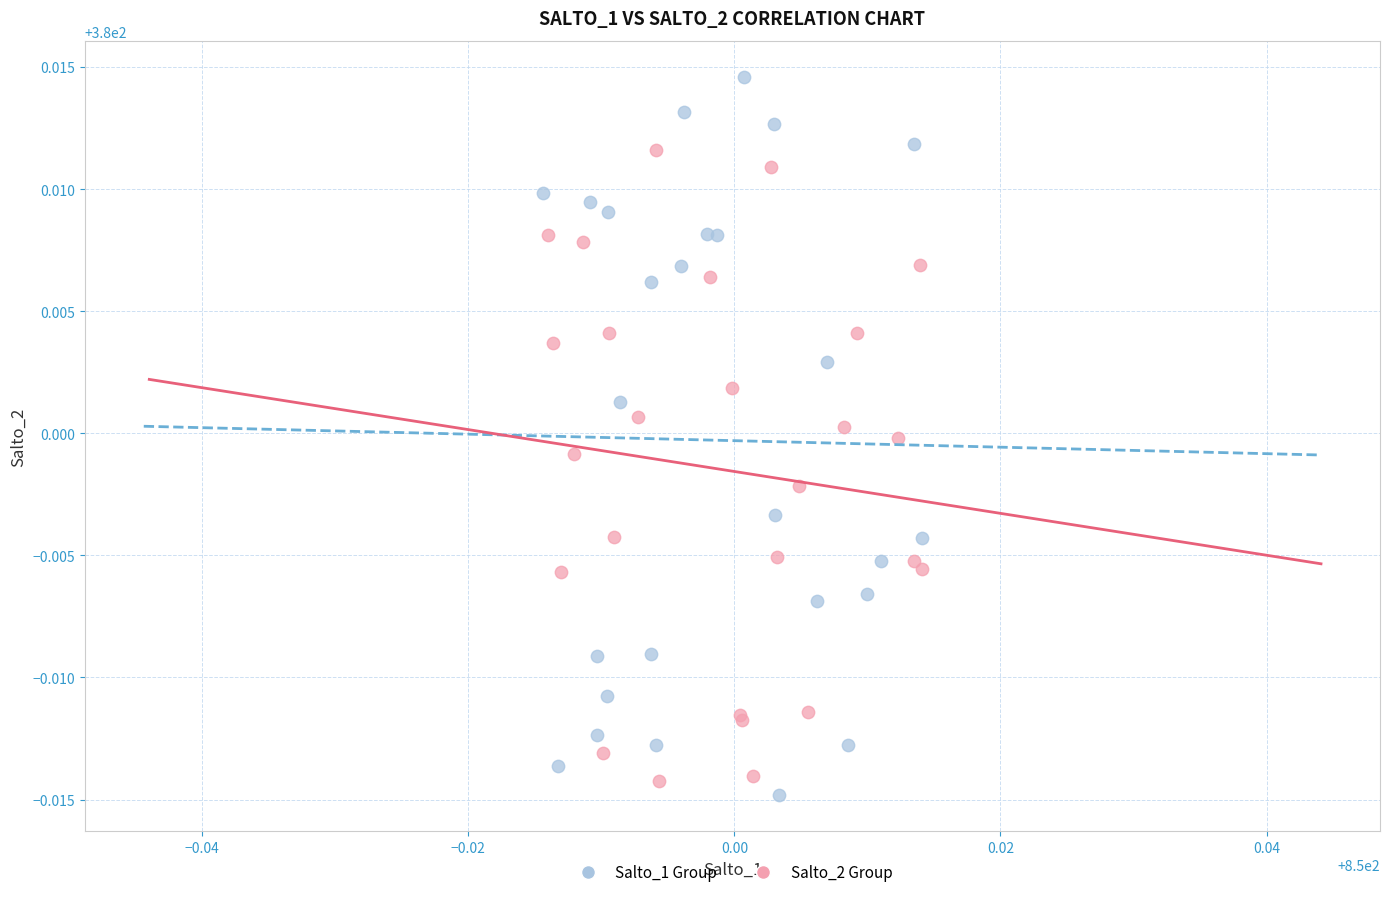

Which series has the widest spread of Y values?

Salto_1 Group